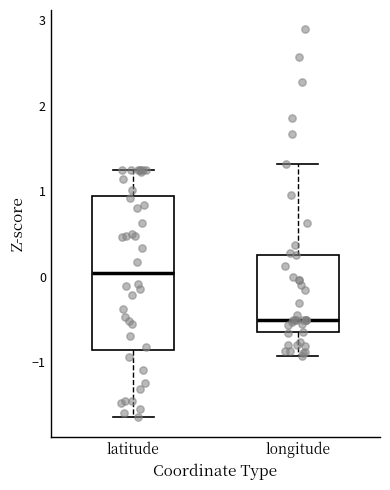

Where does the upper whisker of the box for latitude end on the y-axis? The values are not printed on the chart, so give them approximately, as read against the axis.

1.3